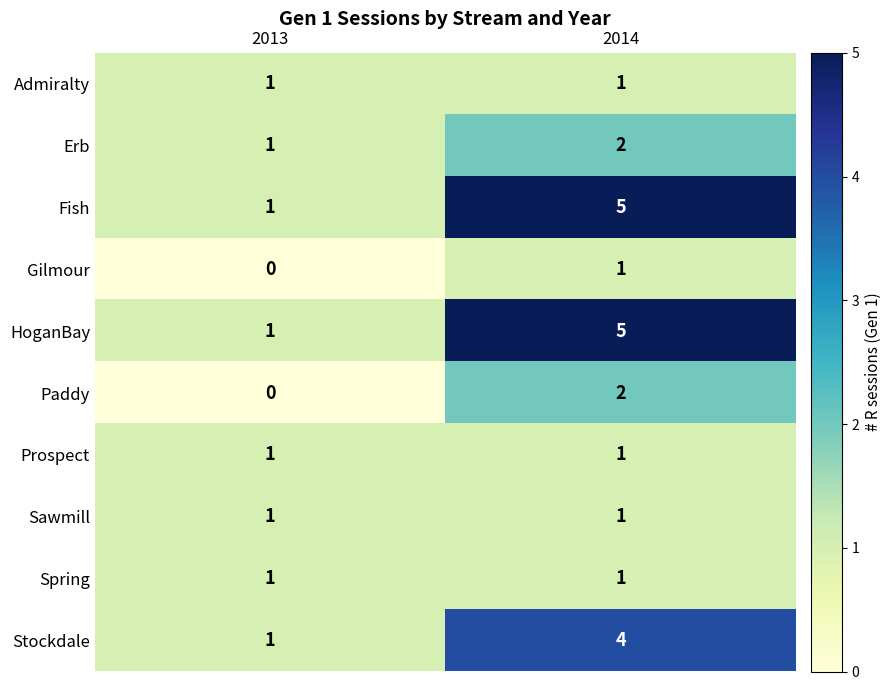

Is it true that Stockdale equals 7 at 2014?

False